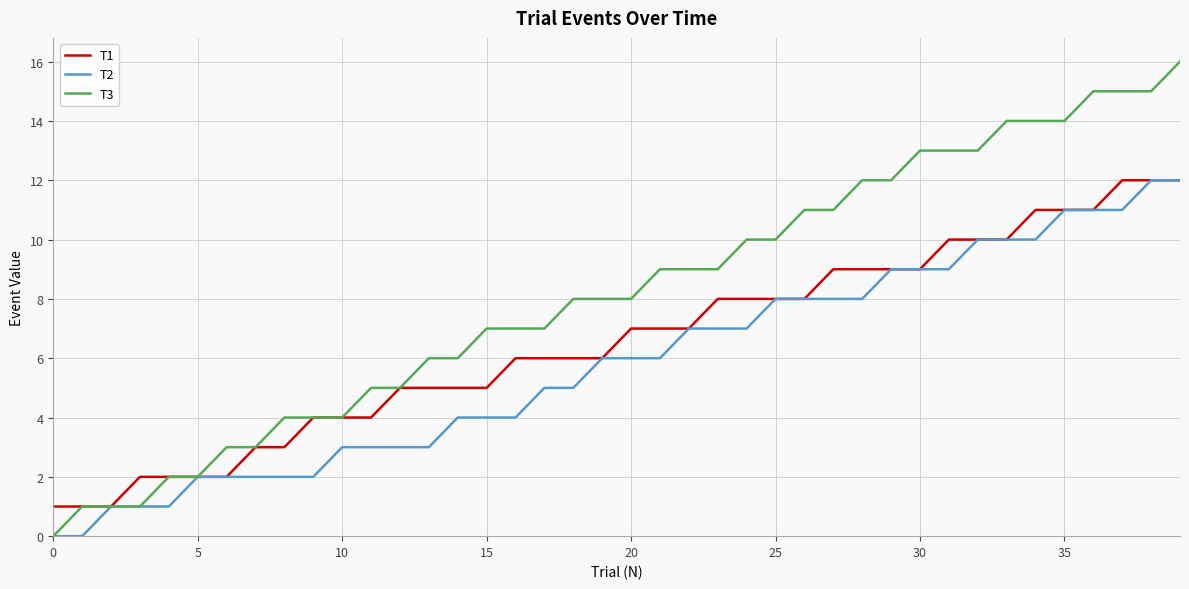

Which series has the largest total across all categories?

T3